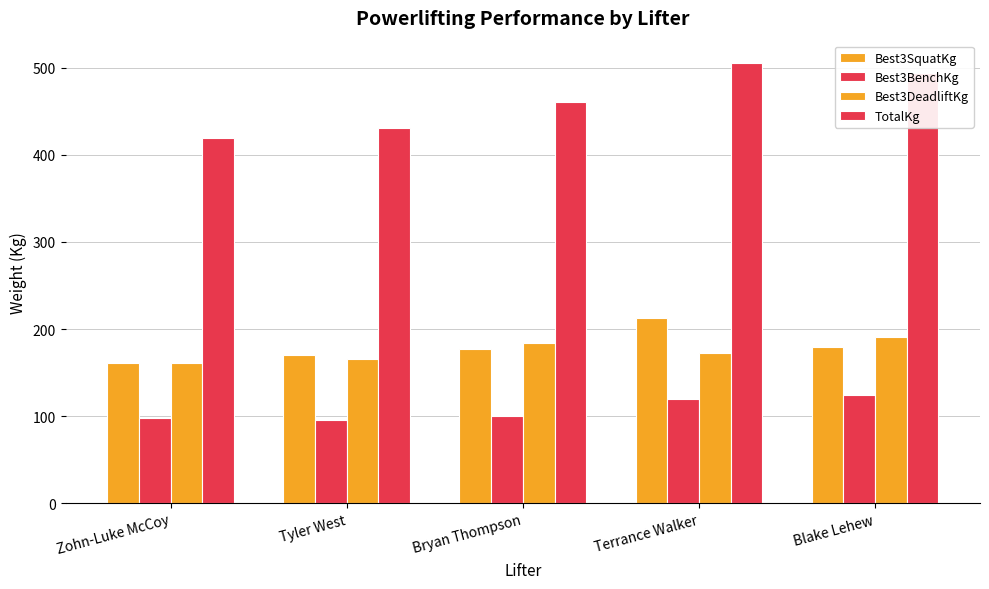

List the series in order of their peak value, highest first.

TotalKg, Best3SquatKg, Best3DeadliftKg, Best3BenchKg